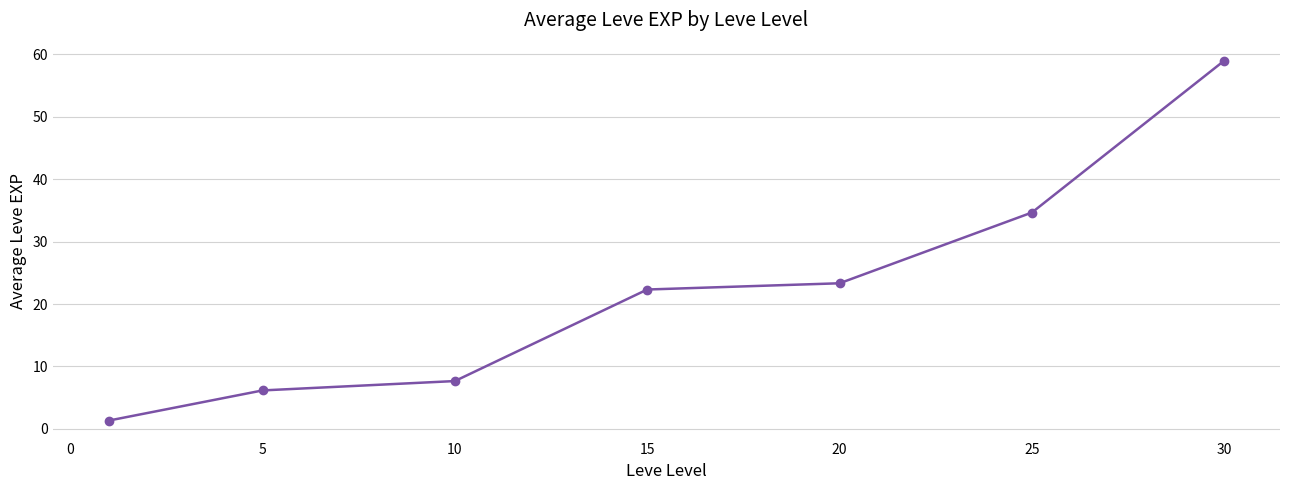

What is the maximum value shown in the chart?

59.0